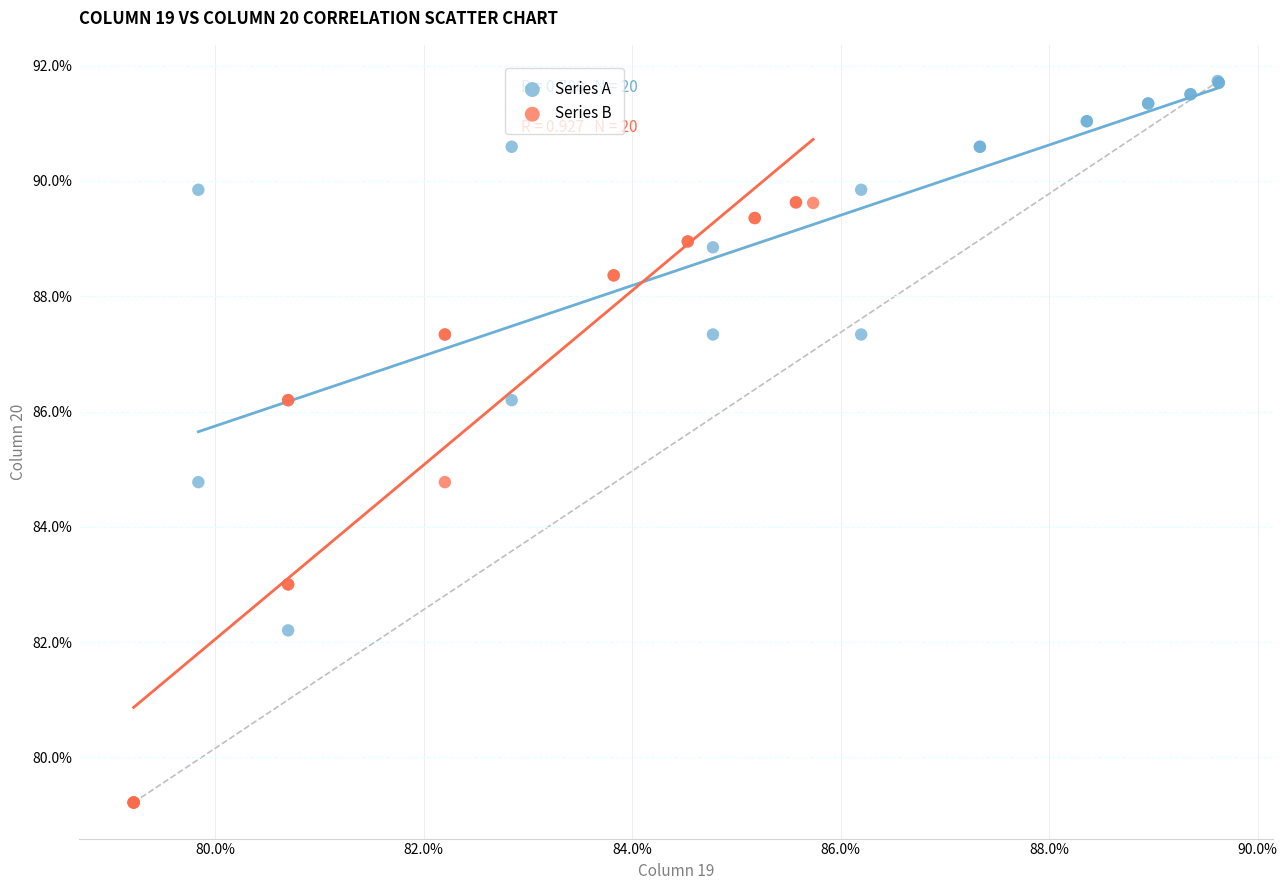

Which series has the largest Y range (max minus min)?

Series B